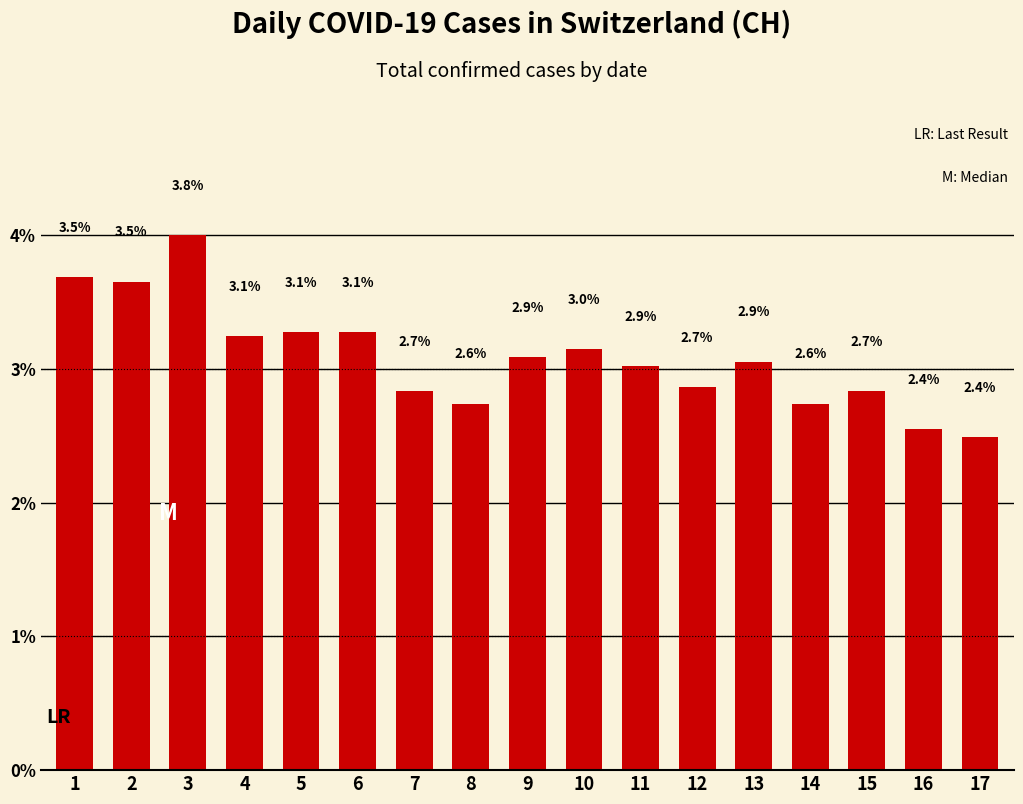

Does the chart contain any negative values?

No